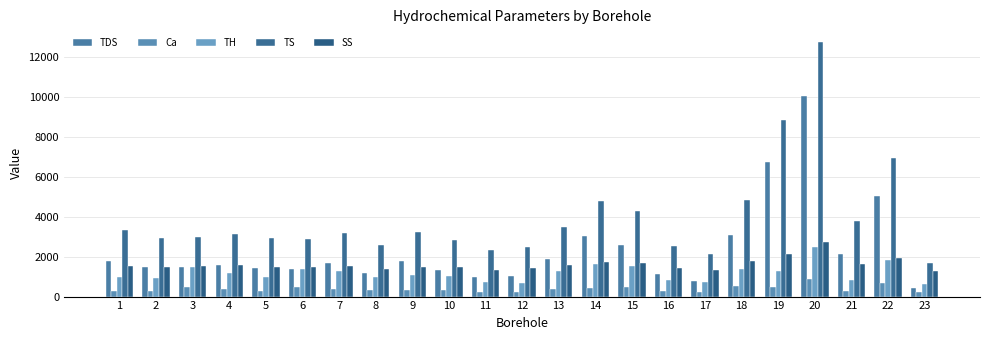

How many groups of bars are there?

23